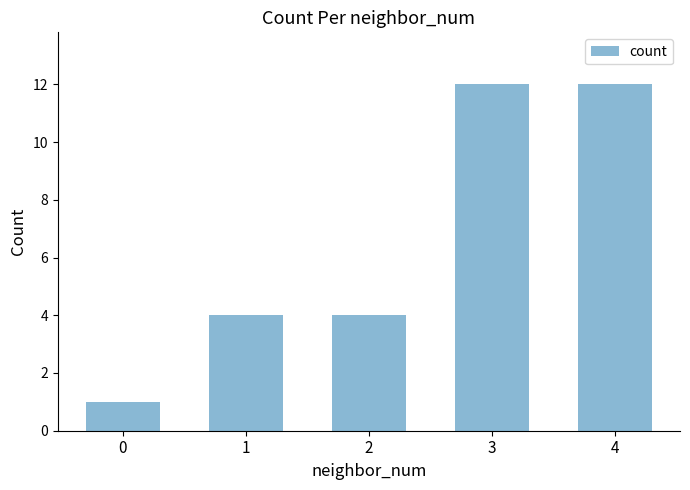

Which has a higher value, 3 or 2?

3